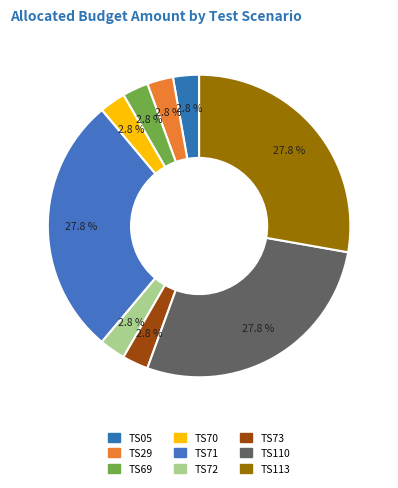

How many slices are in this pie chart?

9